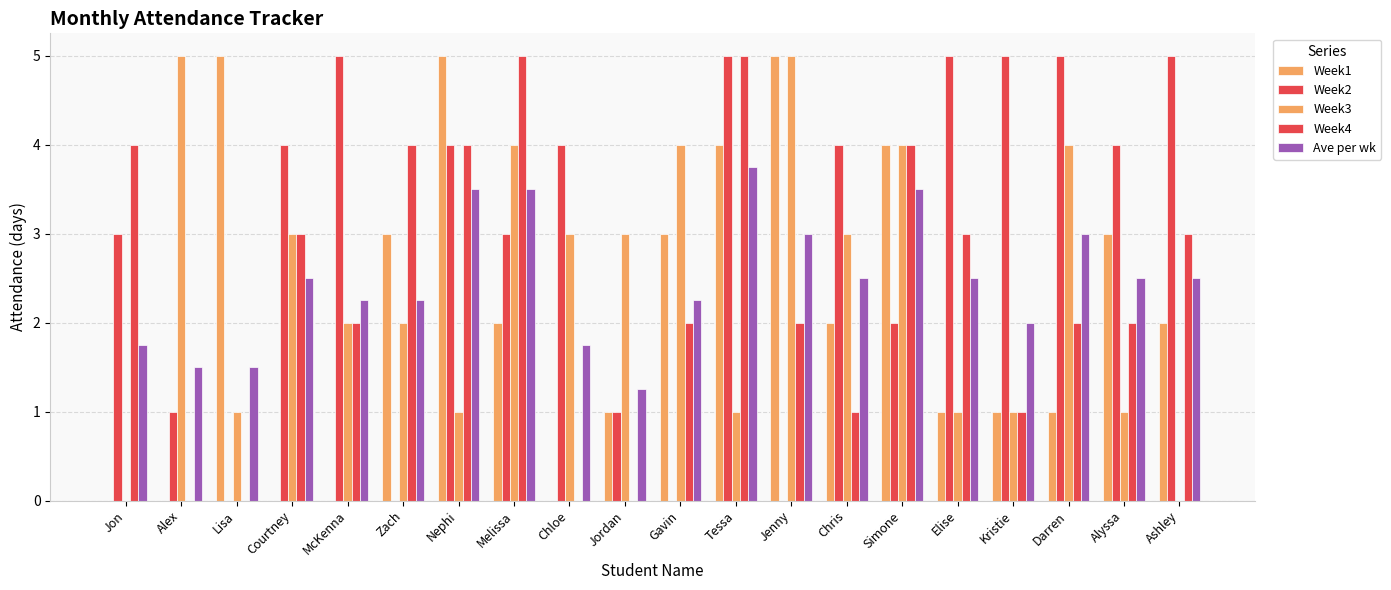

Reading left to right, list all the values displayed in this chart.

Week1: 0.0	0.0	5.0	0.0	0.0	3.0	5.0	2.0	0.0	1.0	3.0	4.0	5.0	2.0	4.0	1.0	1.0	1.0	3.0	2.0
Week2: 3.0	1.0	0.0	4.0	5.0	0.0	4.0	3.0	4.0	1.0	0.0	5.0	0.0	4.0	2.0	5.0	5.0	5.0	4.0	5.0
Week3: 0.0	5.0	1.0	3.0	2.0	2.0	1.0	4.0	3.0	3.0	4.0	1.0	5.0	3.0	4.0	1.0	1.0	4.0	1.0	0.0
Week4: 4.0	0.0	0.0	3.0	2.0	4.0	4.0	5.0	0.0	0.0	2.0	5.0	2.0	1.0	4.0	3.0	1.0	2.0	2.0	3.0
Ave per wk: 1.8	1.5	1.5	2.5	2.2	2.2	3.5	3.5	1.8	1.2	2.2	3.8	3.0	2.5	3.5	2.5	2.0	3.0	2.5	2.5